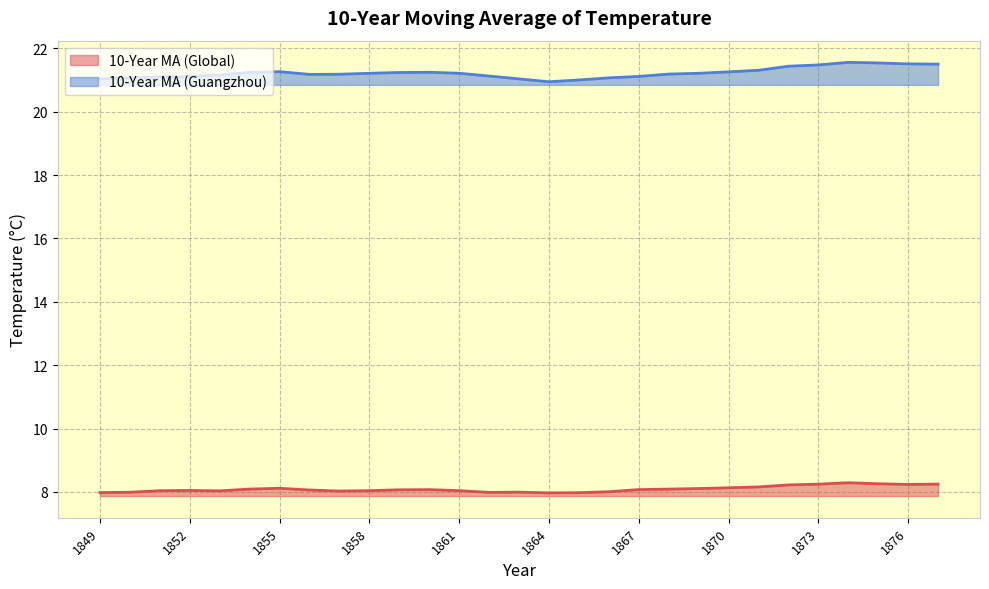

Reading right to left, extract all data points from this chart.

10-Year MA (Global): 8.2	8.2	8.3	8.3	8.2	8.2	8.2	8.1	8.1	8.1	8.1	8.0	8.0	8.0	8.0	8.0	8.0	8.1	8.1	8.0	8.0	8.1	8.1	8.1	8.0	8.0	8.0	8.0	8.0
10-Year MA (Guangzhou): 21.5	21.5	21.5	21.6	21.5	21.4	21.3	21.3	21.2	21.2	21.1	21.1	21.0	20.9	21.0	21.1	21.2	21.2	21.2	21.2	21.2	21.2	21.3	21.2	21.2	21.1	21.1	21.1	21.0